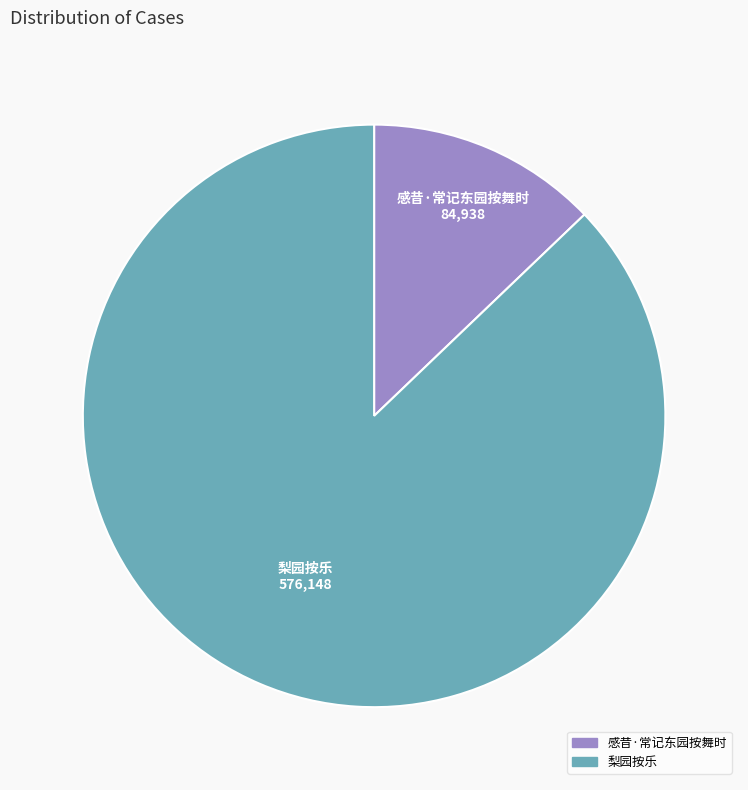

Is the sum of 梨园按乐 and 感昔·常记东园按舞时 greater than half?

Yes